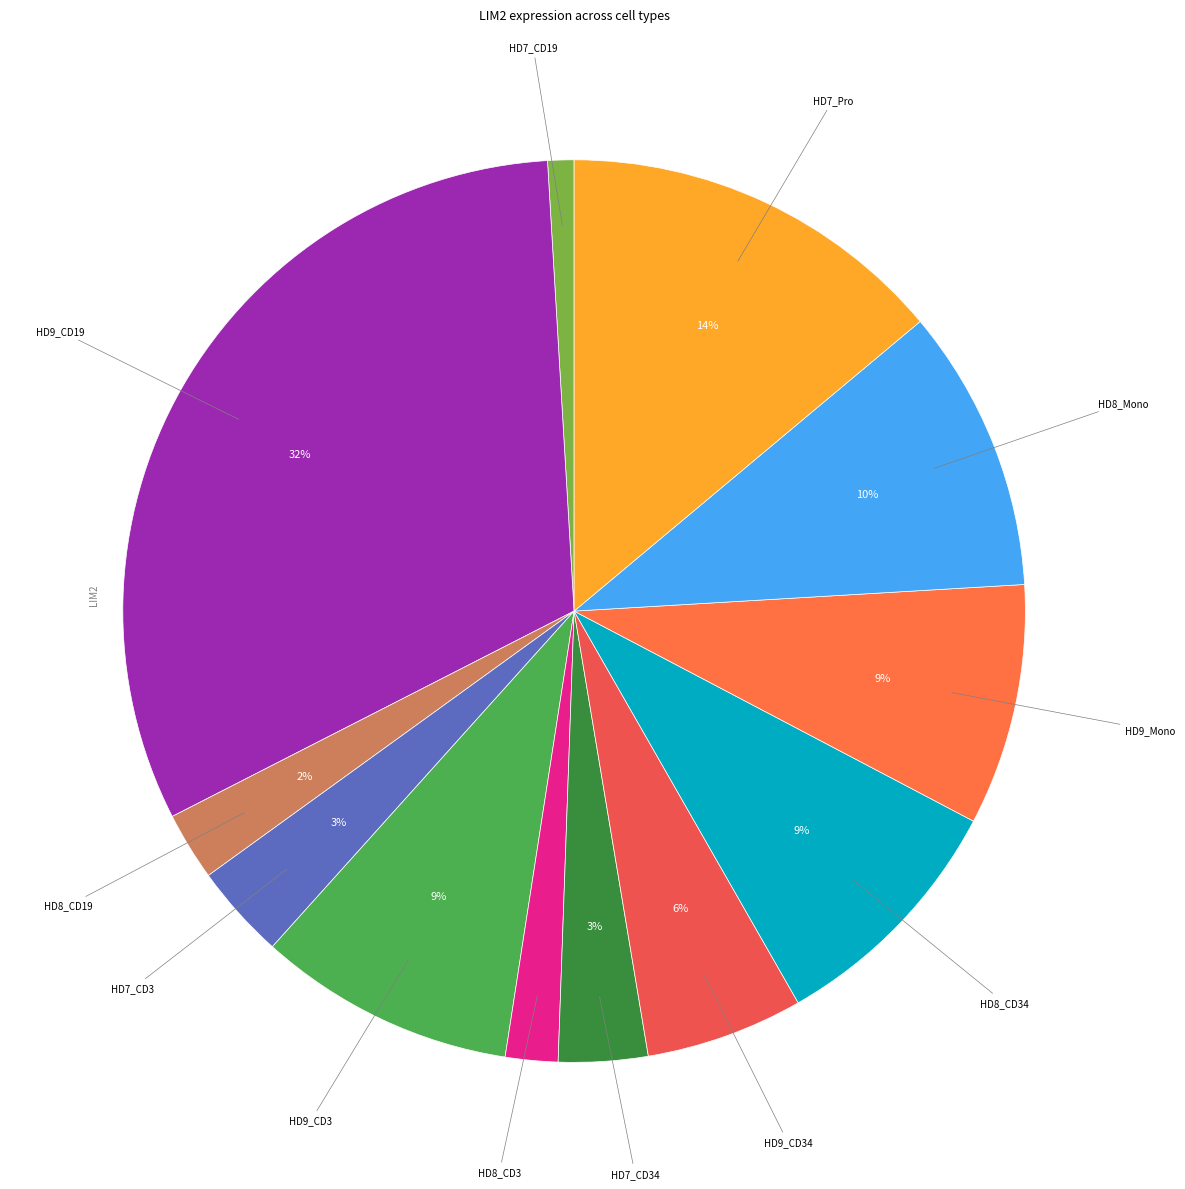

Which category has the biggest portion of the pie?

HD9_CD19